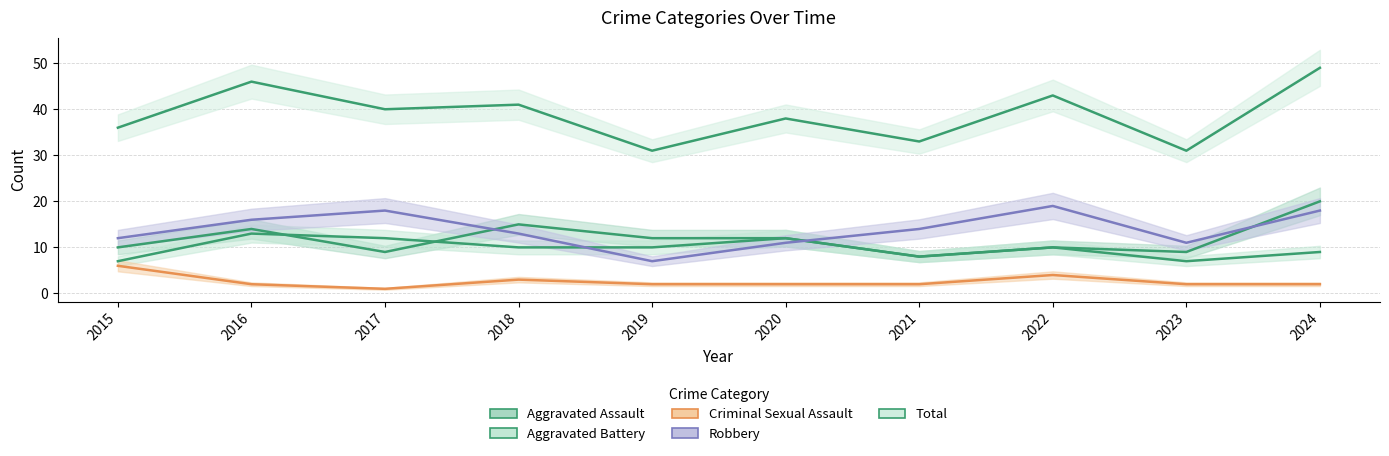

What is the value of the Robbery point at the 7th from the left?

14